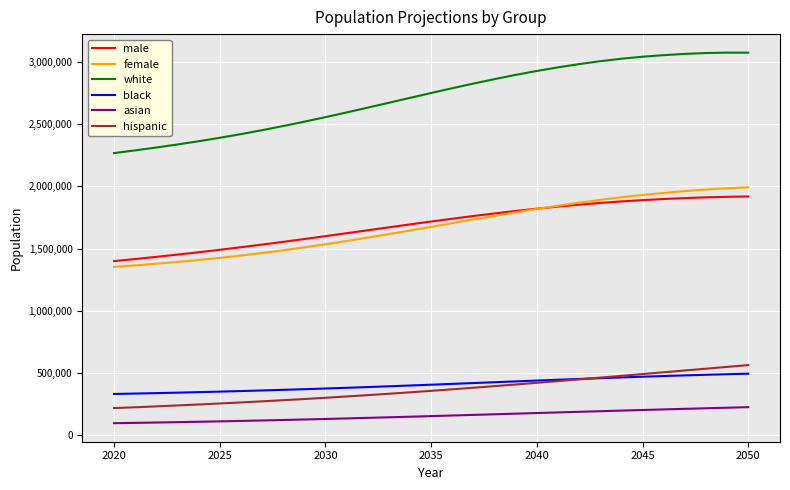

How many lines are shown in the chart?

6